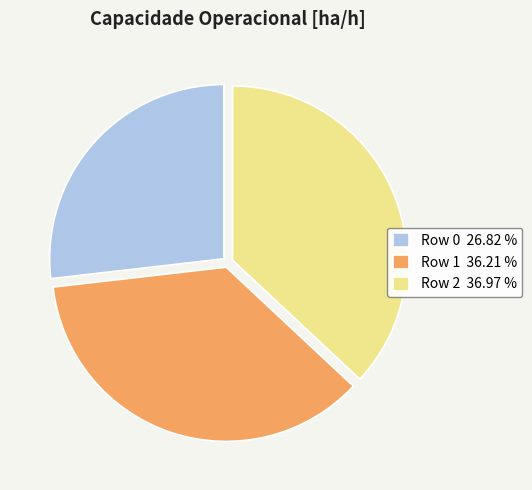

Which has a higher value, Row 2 or Row 0?

Row 2